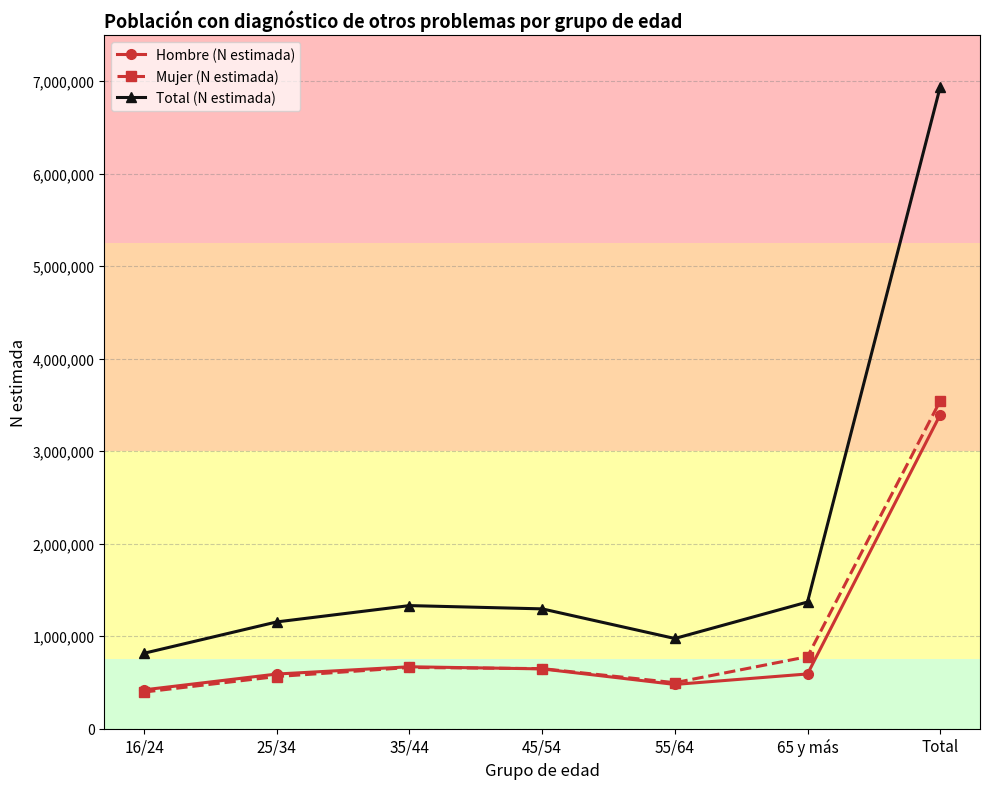

At which label does Total (N estimada) first exceed 1295125?

35/44